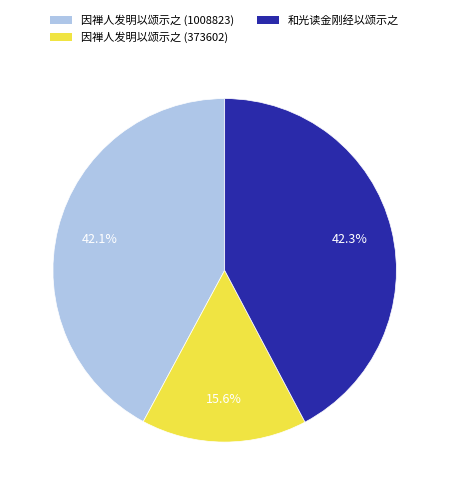

Does 因禅人发明以颂示之 (1008823) represent more than half of the total?

No